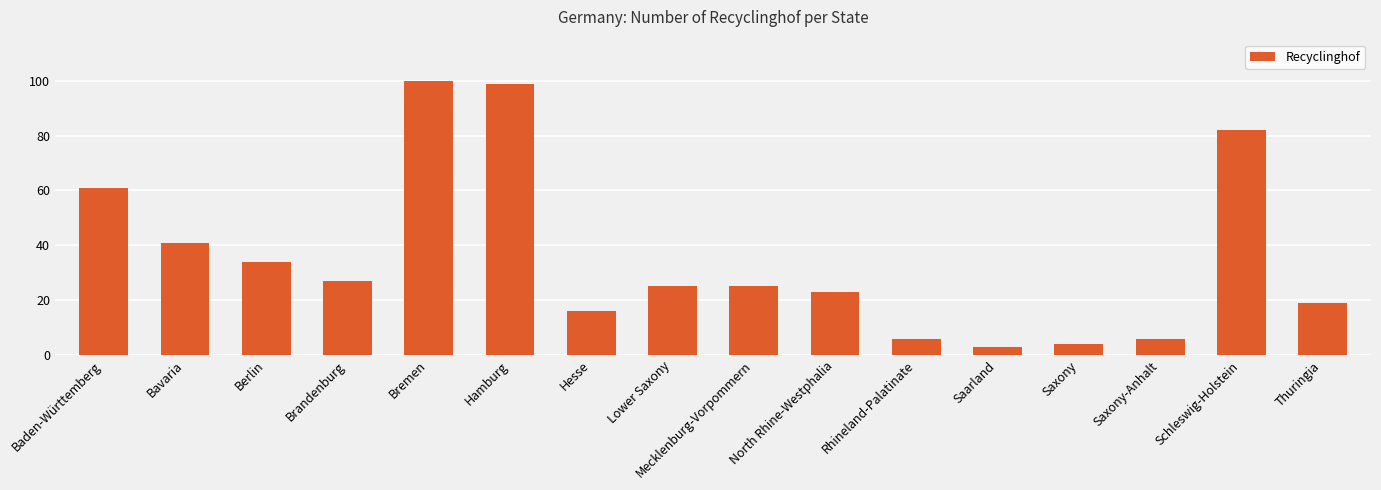

What is the minimum value shown in the chart?

3